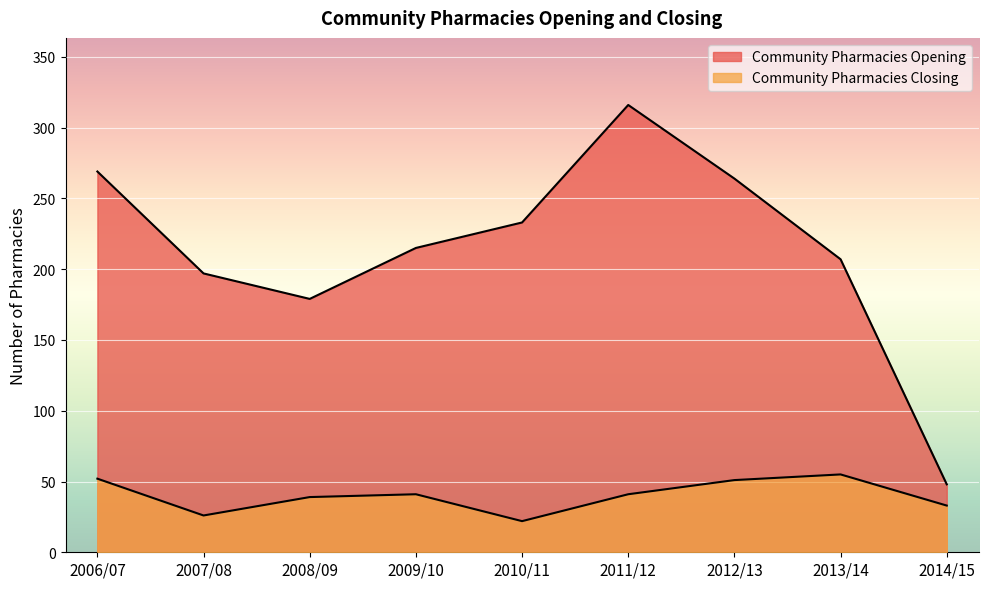

What is the label of the 6th point from the right?

2009/10